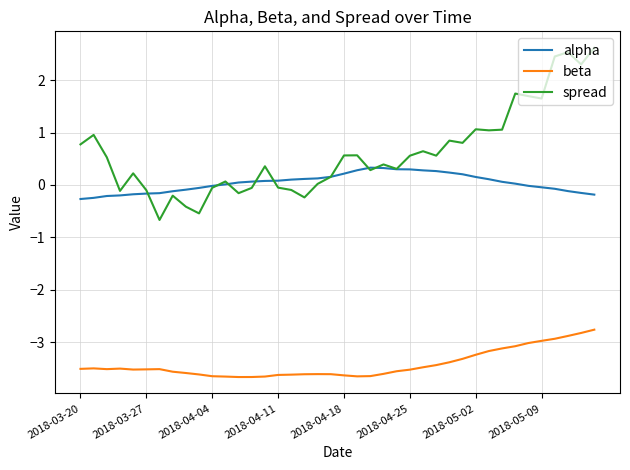

True or false: alpha and beta cross at least once.

False